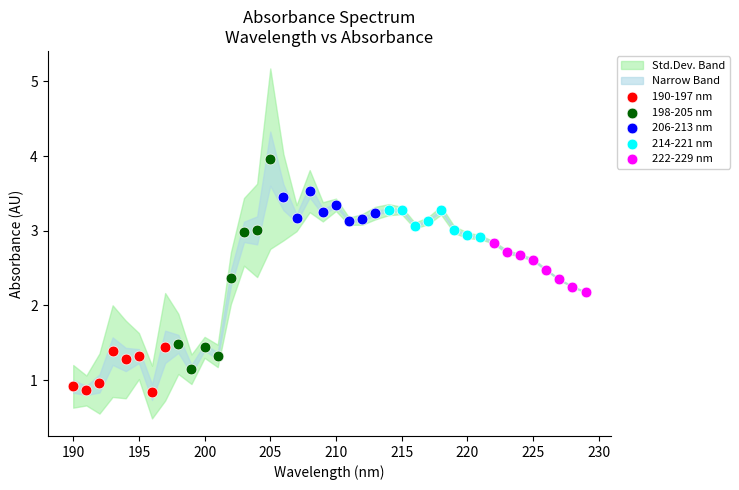

Which series reaches the maximum Y coordinate?

198-205 nm